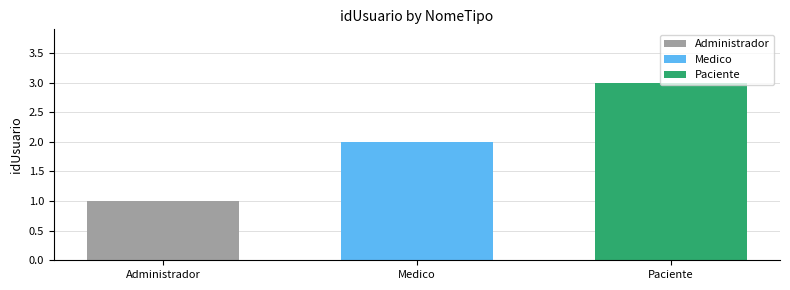

Which series has the widest spread of values?

Administrador